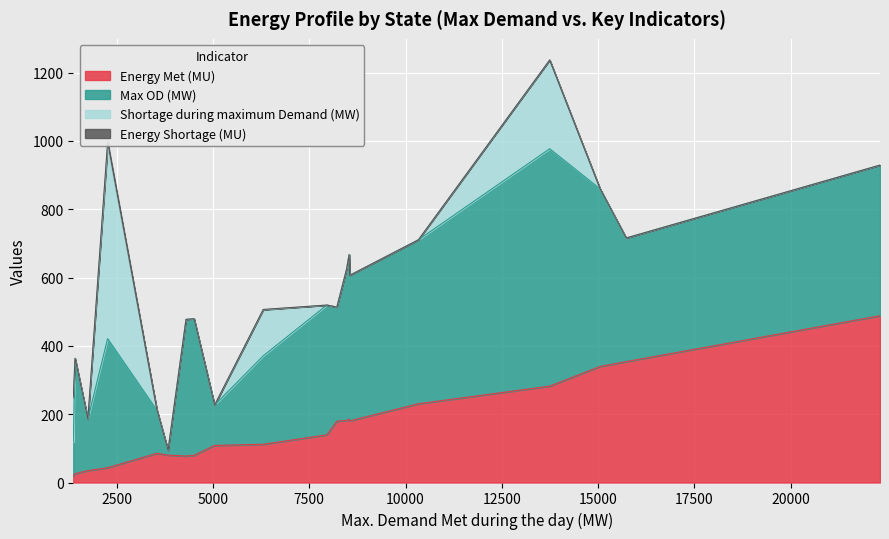

Which series changed the most between Haryana and UP?

Max OD (MW)